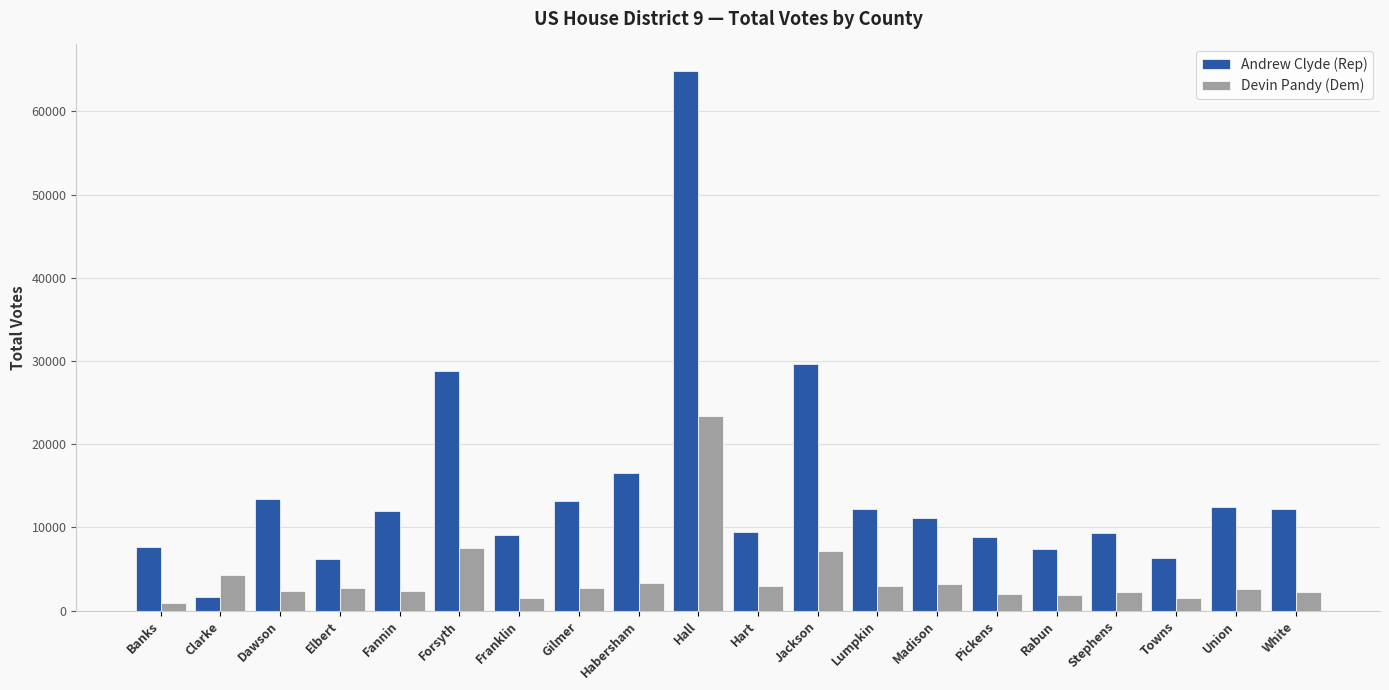

How many groups of bars are there?

20